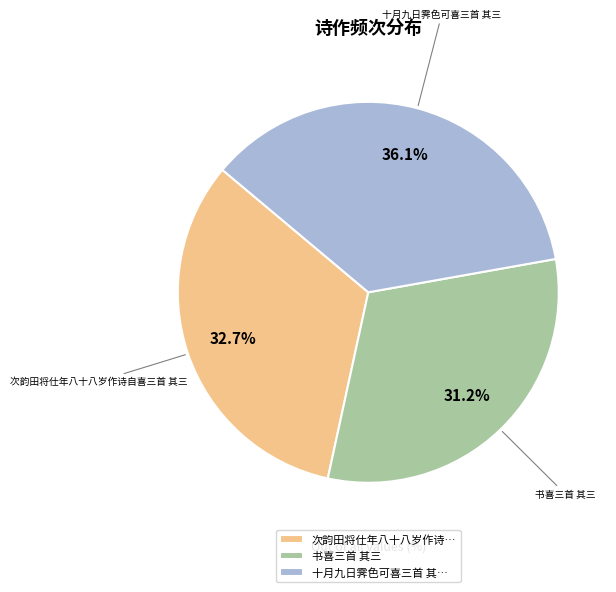

To the nearest percent, what is the combined percentage of 书喜三首 其三 and 次韵田将仕年八十八岁作诗自喜三首 其三?

64%